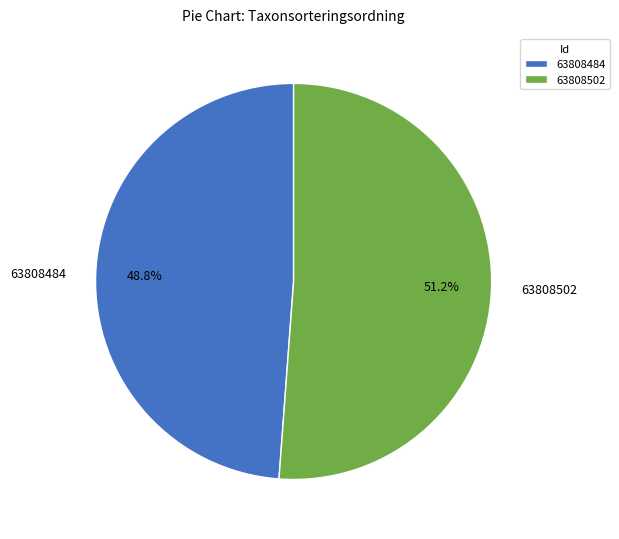

Combined, do 63808502 and 63808484 account for over 50%?

Yes